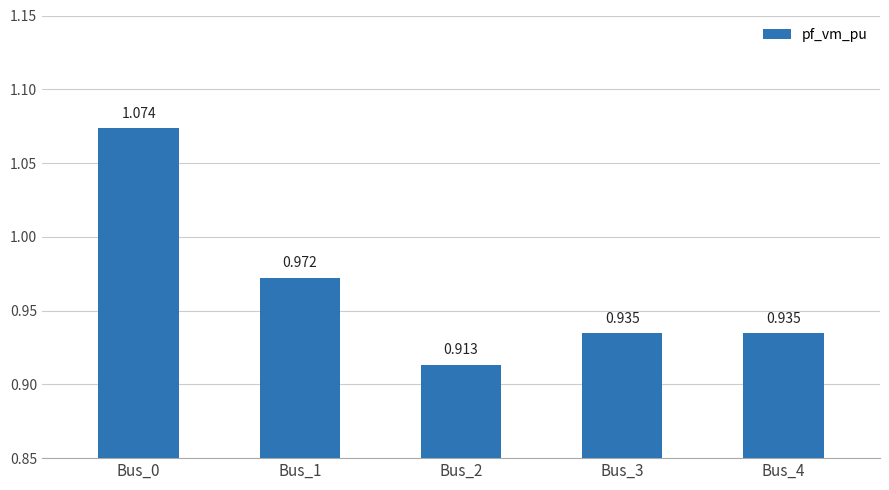

What is the maximum value shown in the chart?

1.1